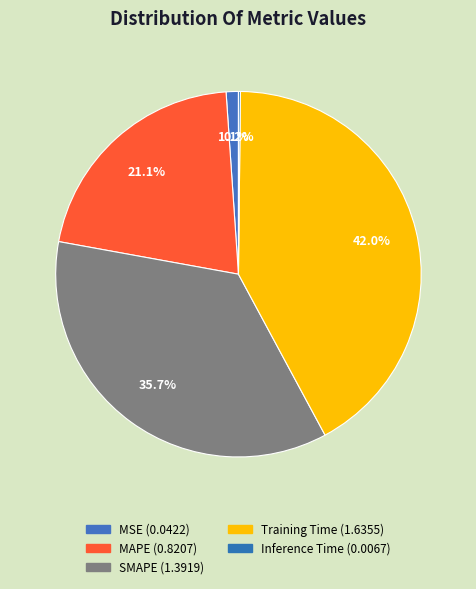

What is the total percentage of Training Time and MAPE?

63.0%